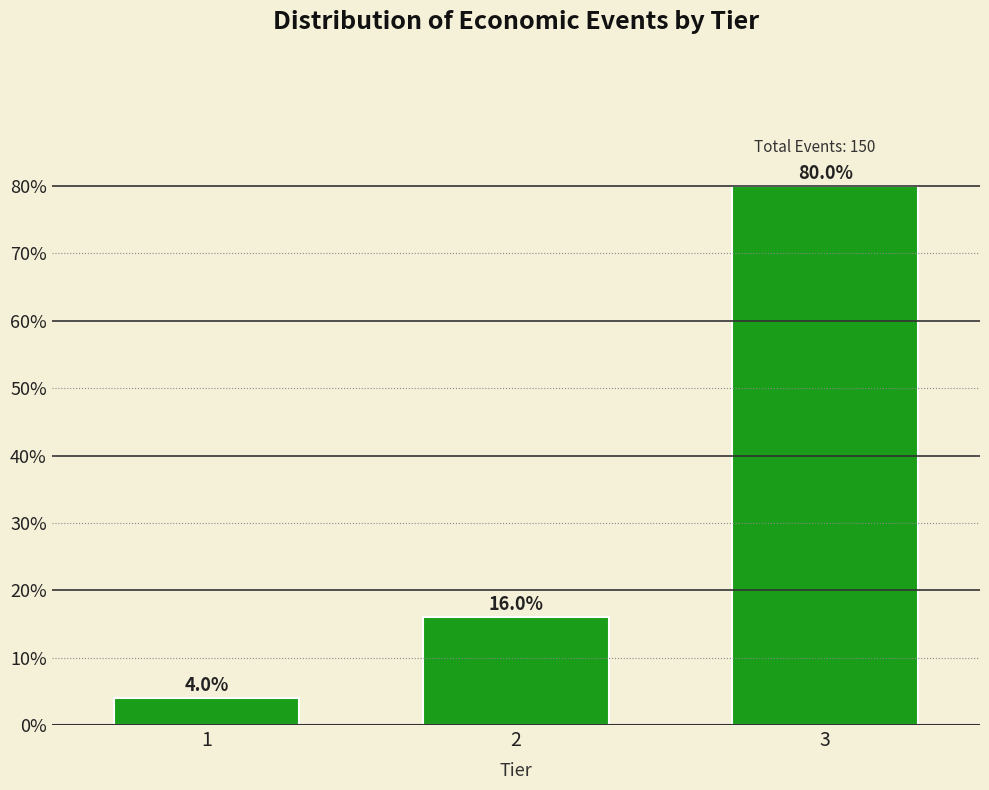

Reading left to right, transcribe all the data shown in this chart.

4	16	80